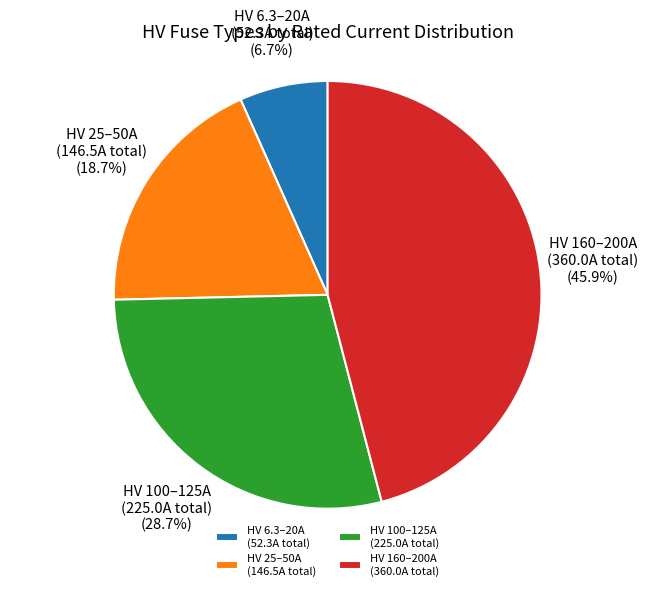

How many slices are in this pie chart?

4